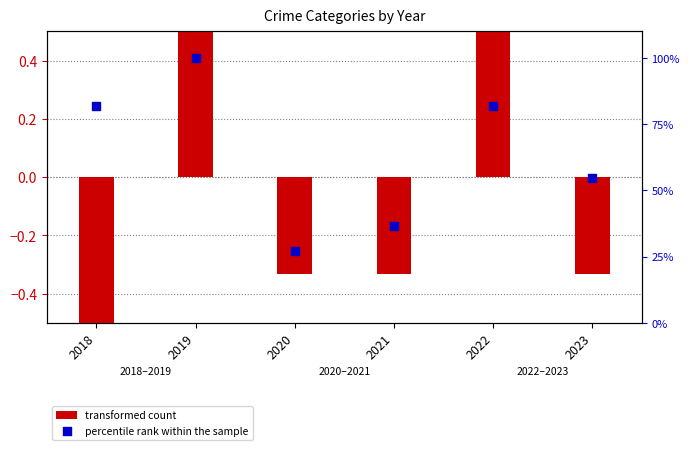

Which series has the largest total across all categories?

percentile rank within the sample